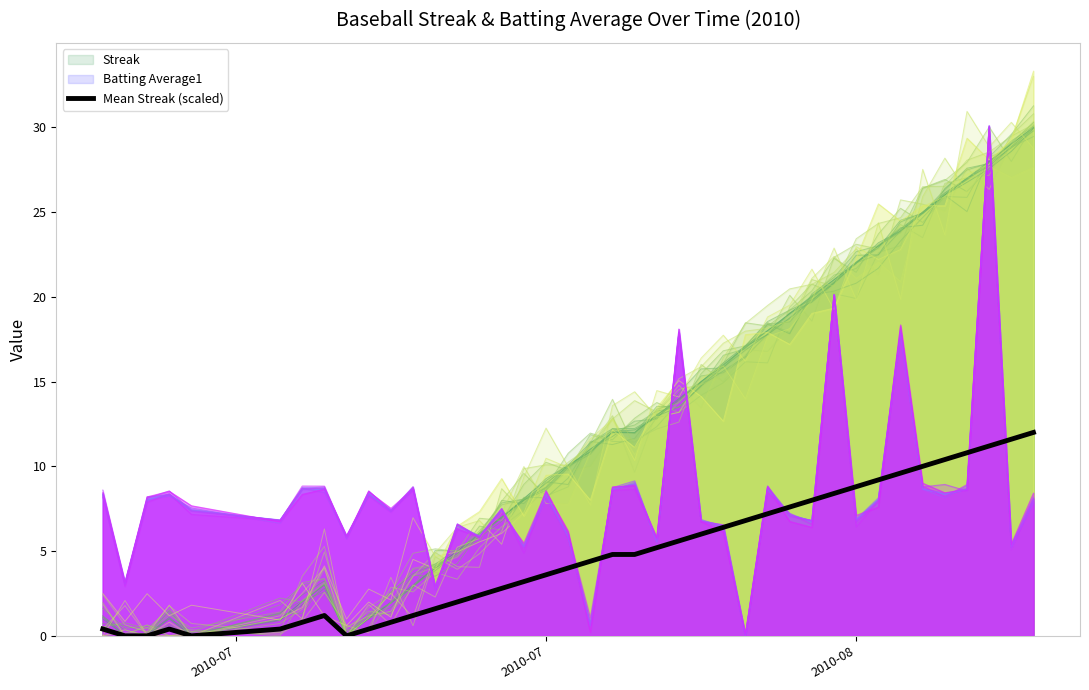

What is the difference between the values at 2010-08 and 24?

6.0